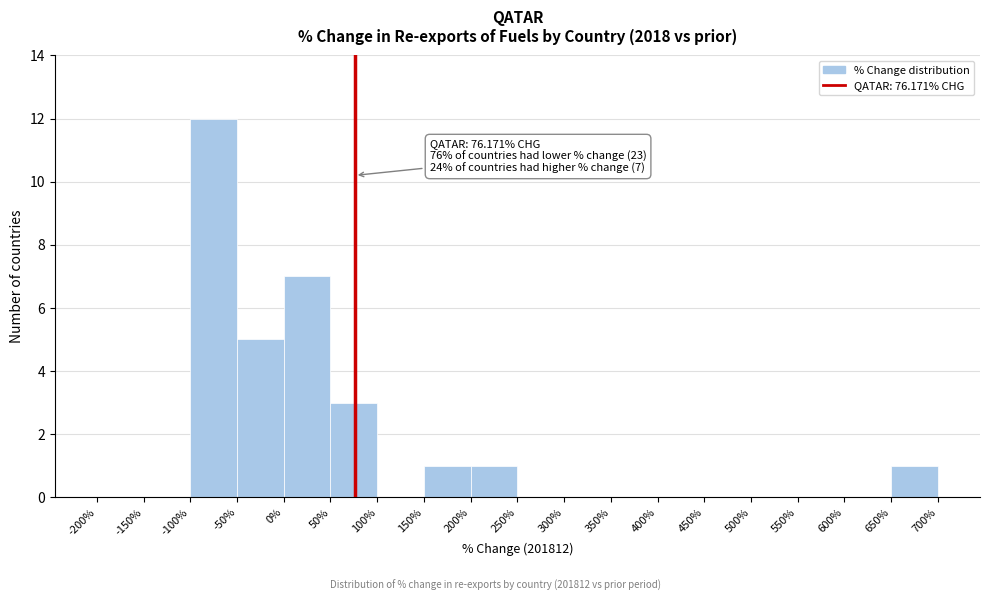

Which range on the x-axis has the tallest bar?

-100% to -50%